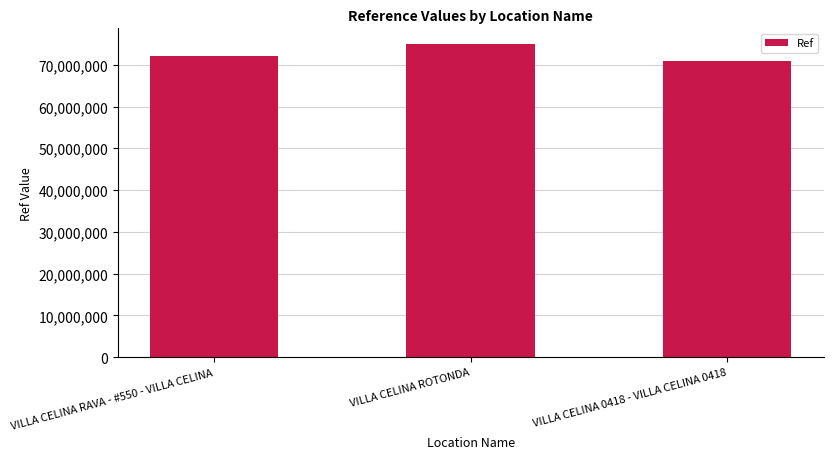

How many bars are there in total?

3